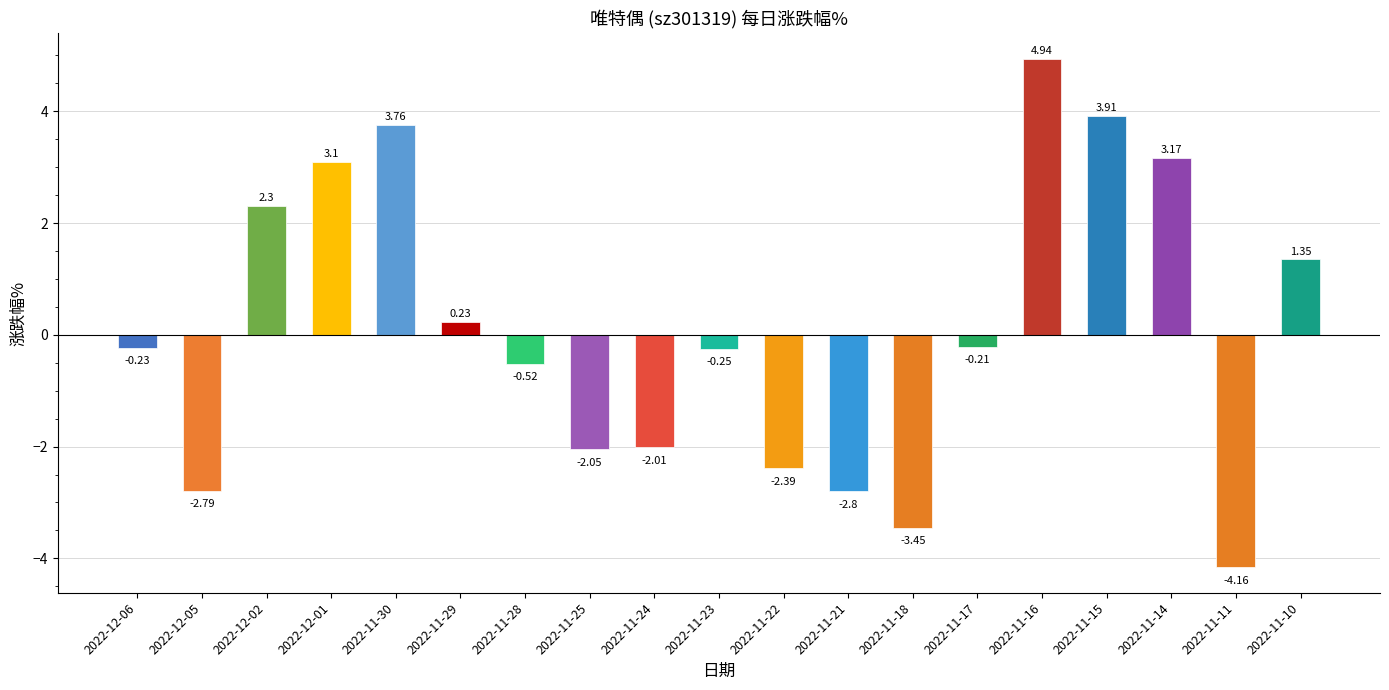

Are the bars horizontal?

No